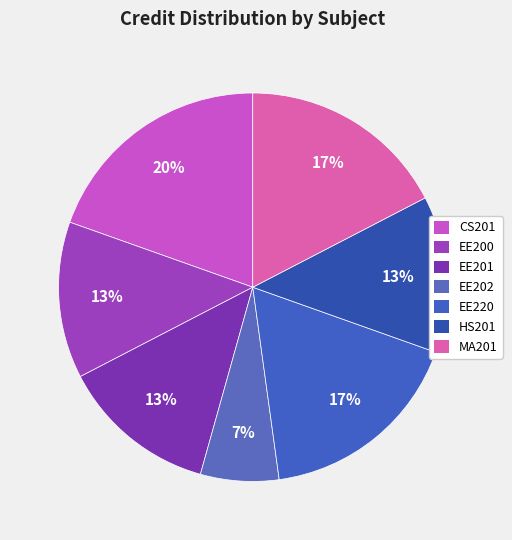

True or false: EE201 accounts for 20% of the total.

False